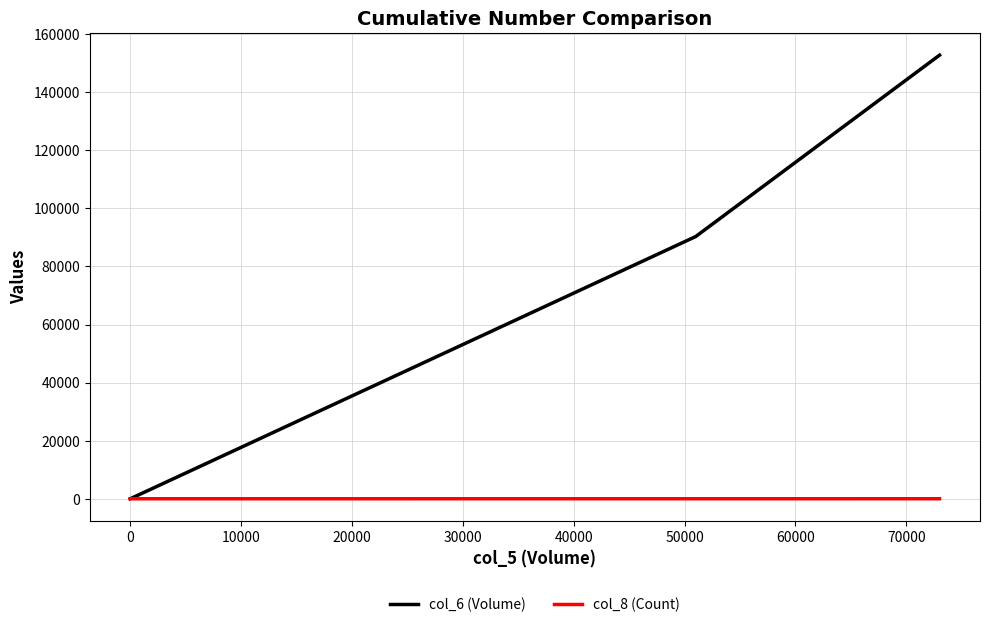

True or false: col_6 (Volume) and col_8 (Count) intersect in this chart.

False